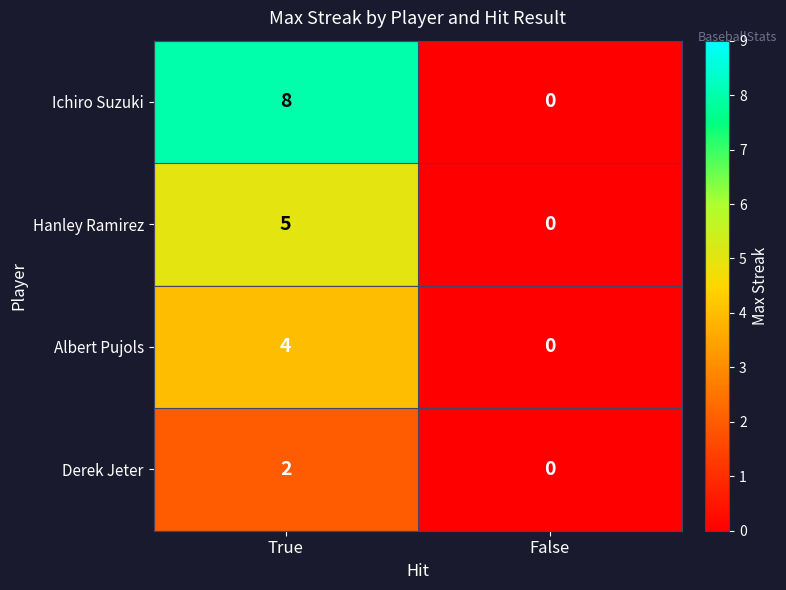

At which category is the sum across all series the highest?

True